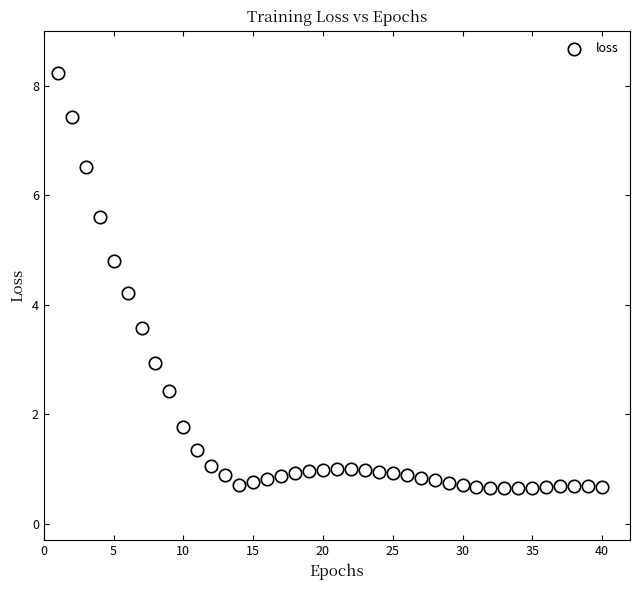

What Y value in the scatter plot is closest to 4?

4.2